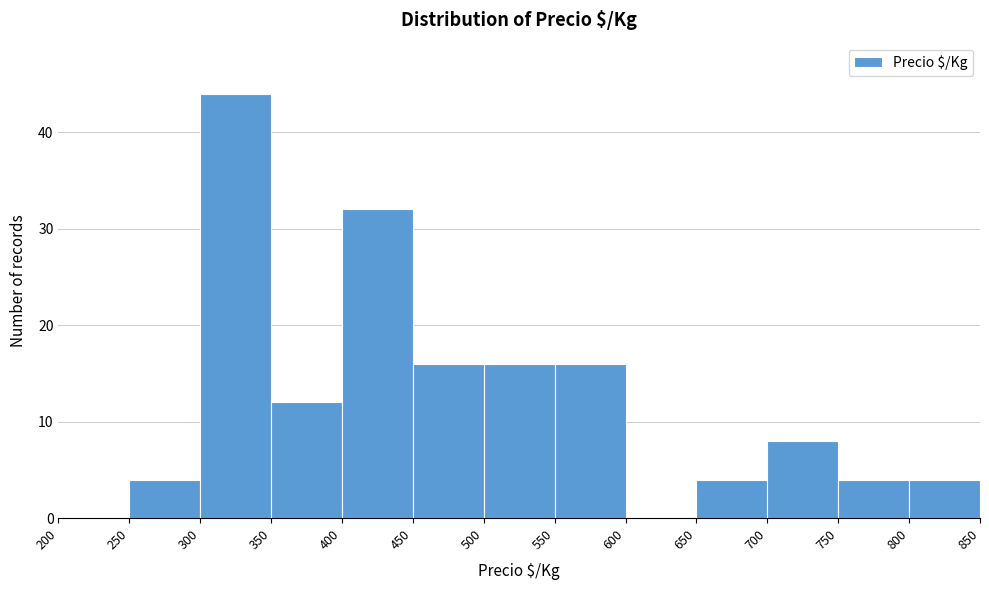

Reading left to right, list every bar in this chart as the range it spans on the x-axis followed by its height. The values are not printed on the chart, so give them approximately, as read against the axis.

200 to 250: 0
250 to 300: 4
300 to 350: 44
350 to 400: 12
400 to 450: 32
450 to 500: 16
500 to 550: 16
550 to 600: 16
600 to 650: 0
650 to 700: 4
700 to 750: 8
750 to 800: 4
800 to 850: 4